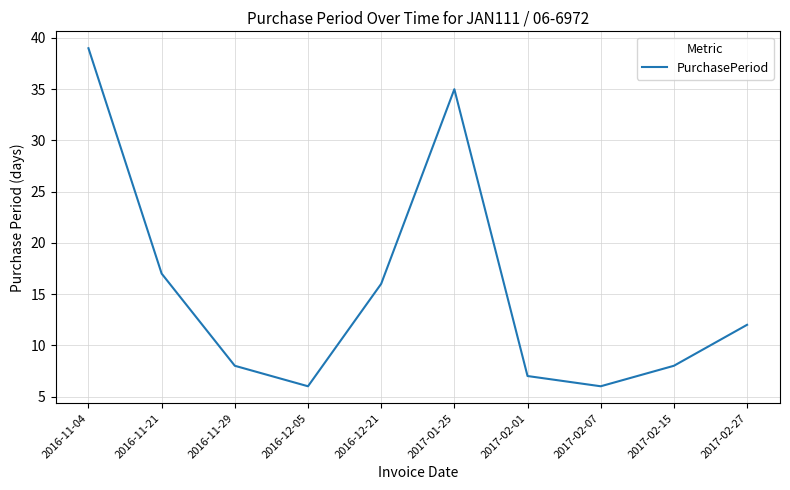

What is the change in value from 2016-11-04 to 2017-01-25?

-4